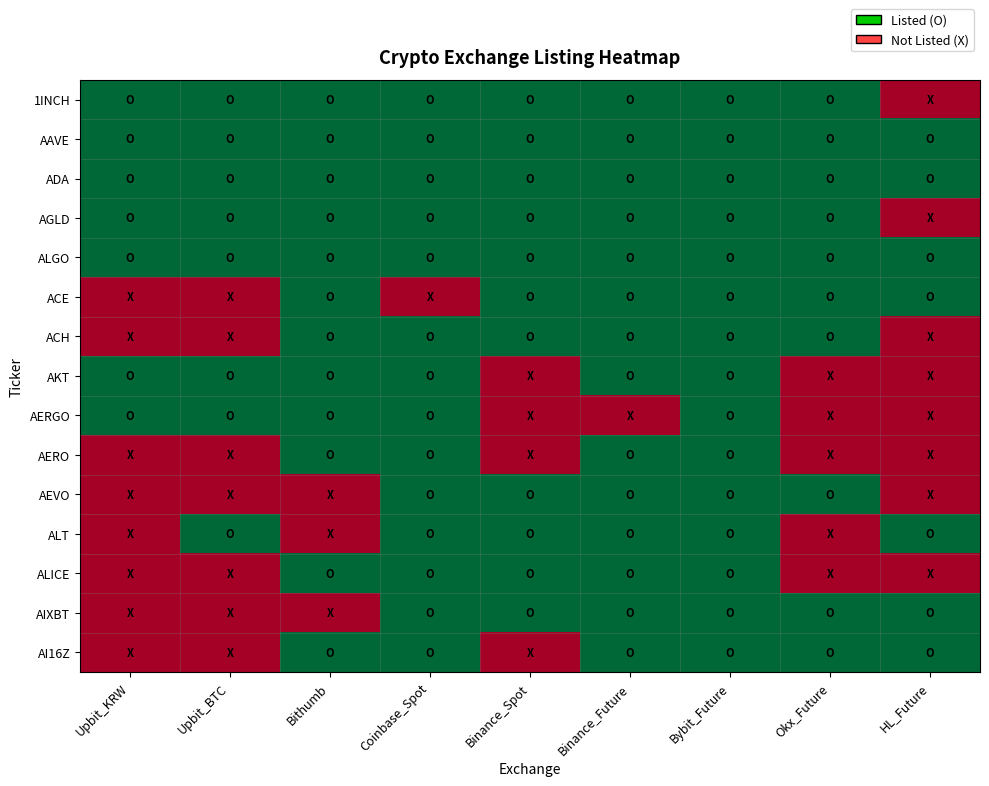

Which label corresponds to the largest value in the chart?

Upbit_KRW